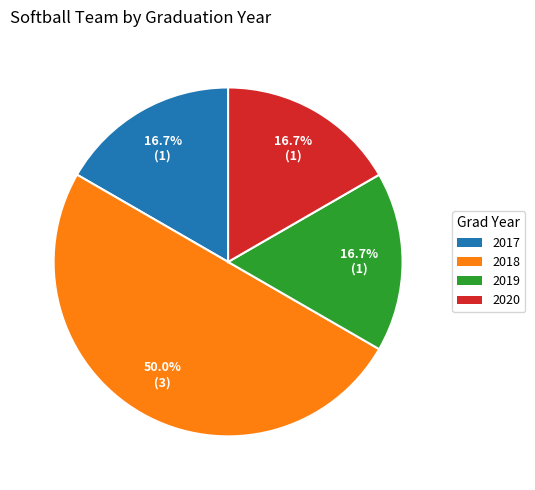

Is the sum of 2020 and 2017 greater than half?

No